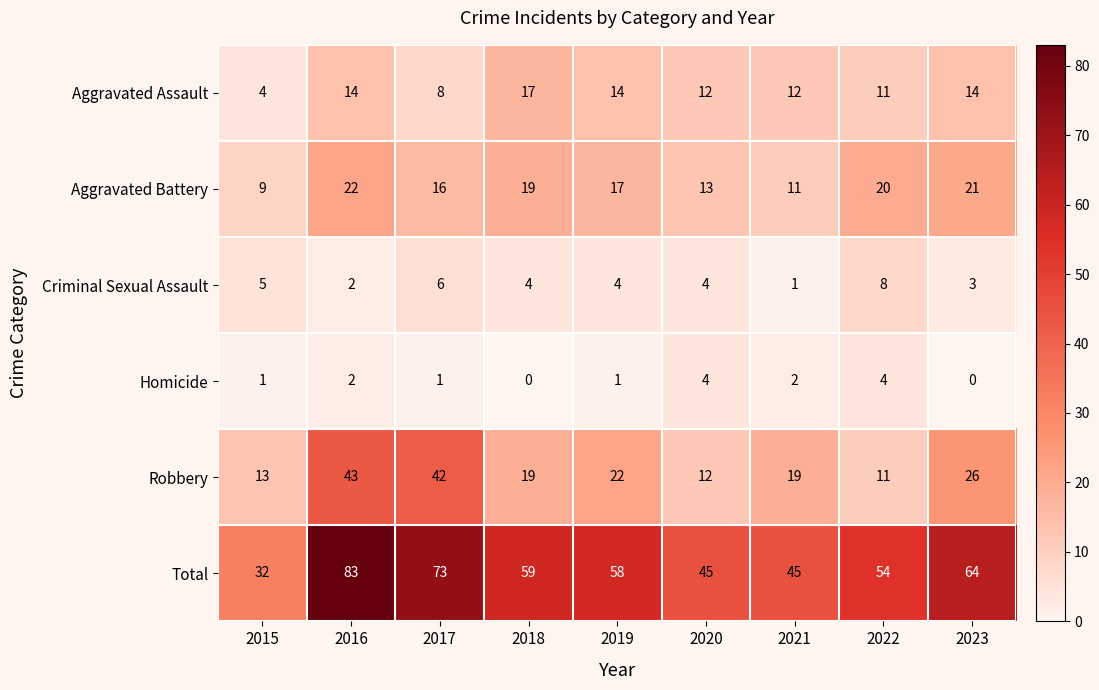

Which series has the largest total across all categories?

Total